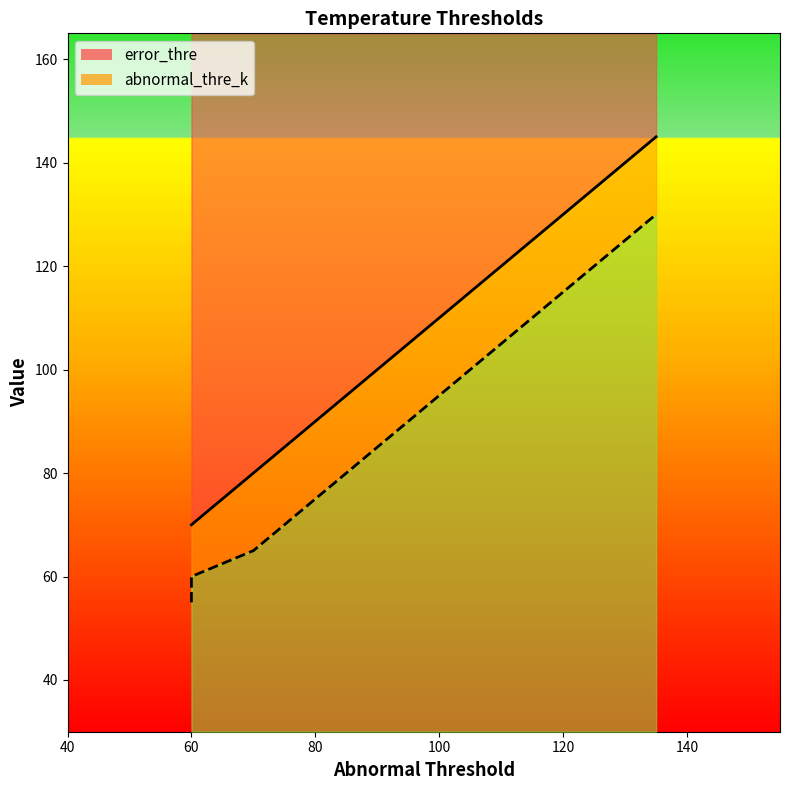

At which label does error_thre reach its peak?

135